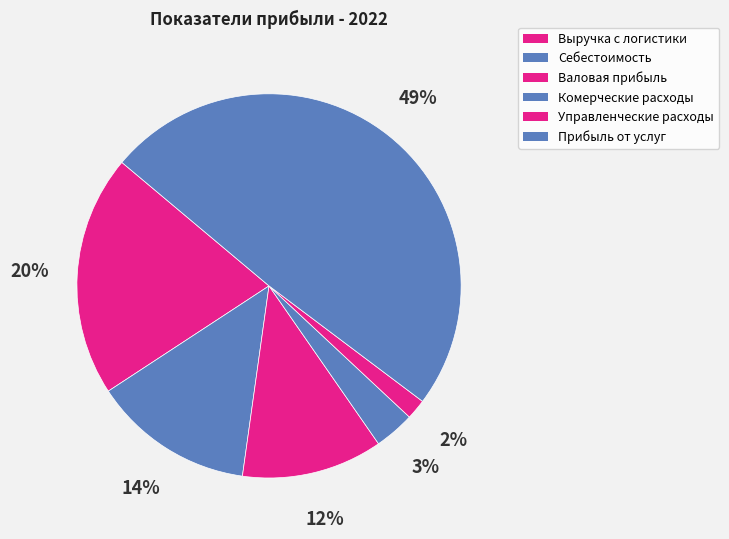

To the nearest percent, what portion does Выручка с логистики represent?

20%